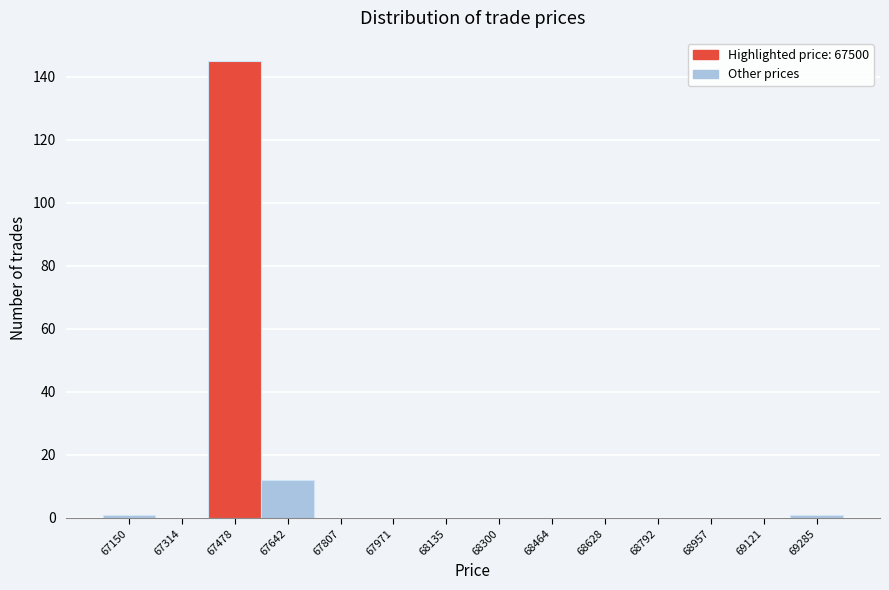

Reading left to right, list all the values displayed in this chart.

67150=1	67314=0	67478=145	67642=12	67807=0	67971=0	68135=0	68300=0	68464=0	68628=0	68792=0	68957=0	69121=0	69285=1